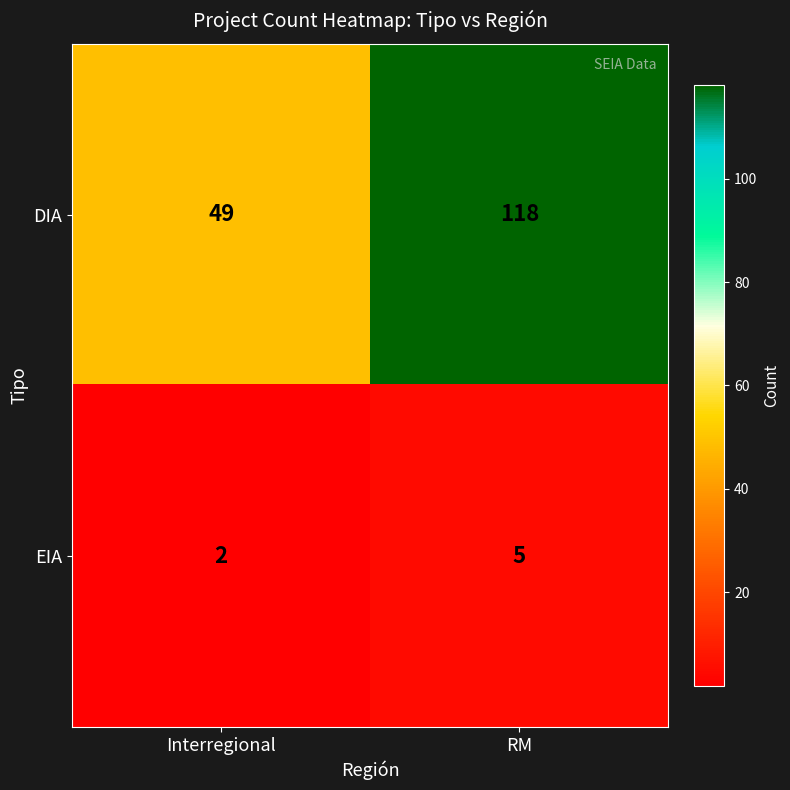

How many data points does each series have?

2